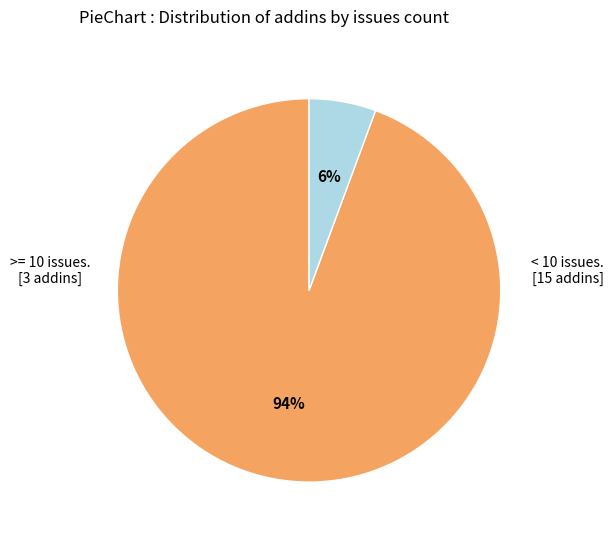

Is there a majority slice in this chart?

Yes